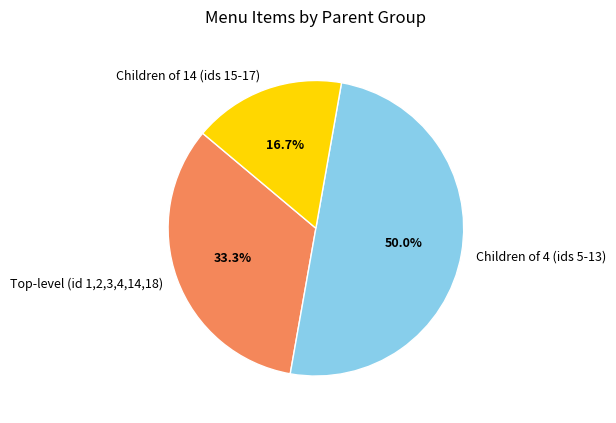

What is the ratio of the value at Children of 14 (ids 15-17) to the value at Children of 4 (ids 5-13)?

0.3